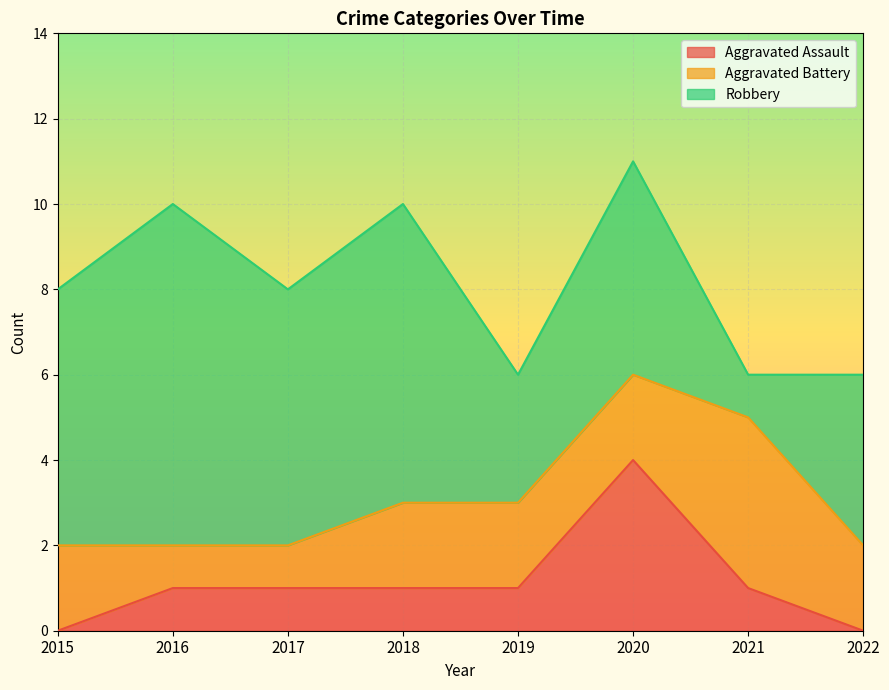

How many positive values does the Aggravated Assault series have?

6